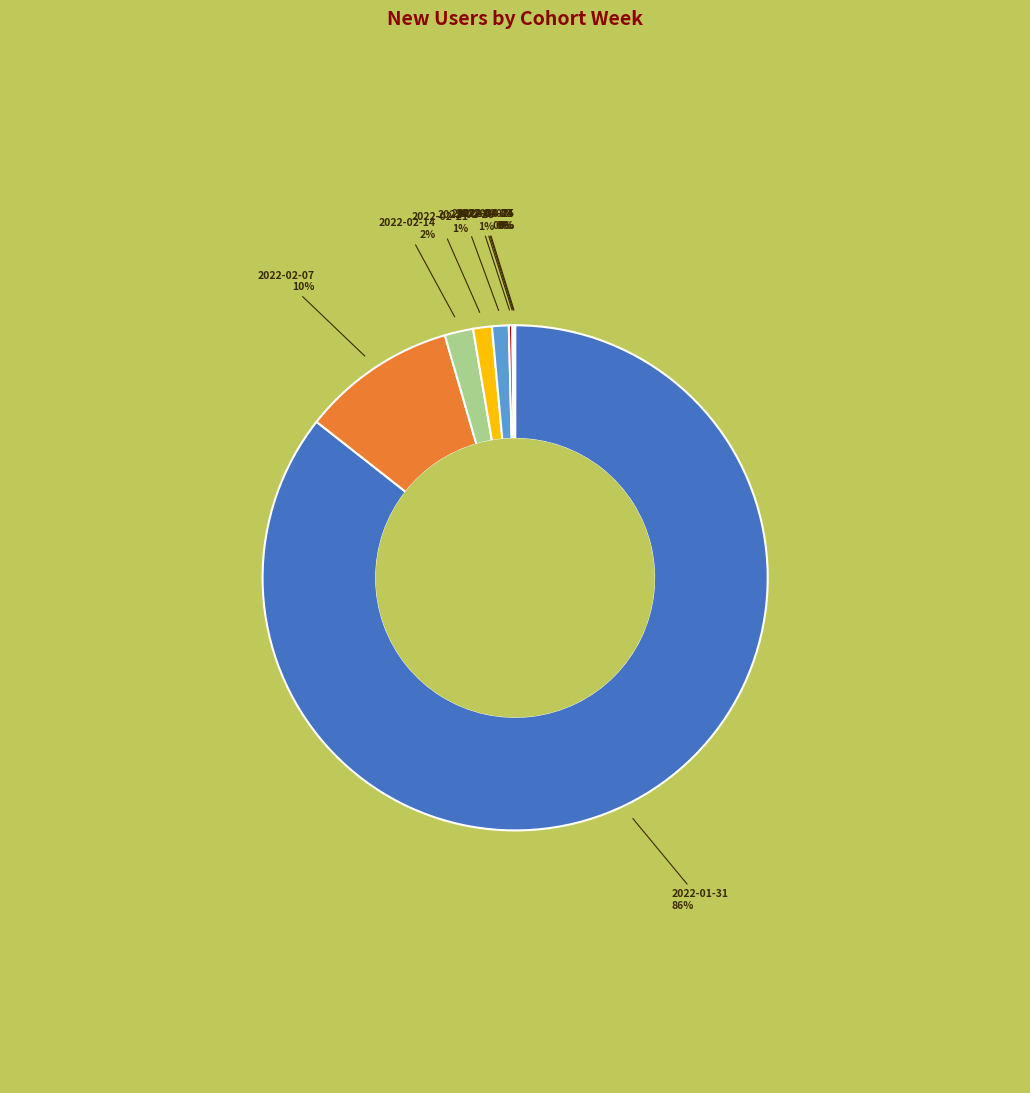

To the nearest percent, what is the average slice percentage?

11%